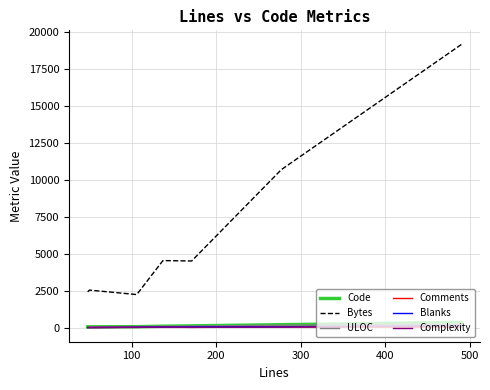

What is the maximum value shown in the chart?

19124